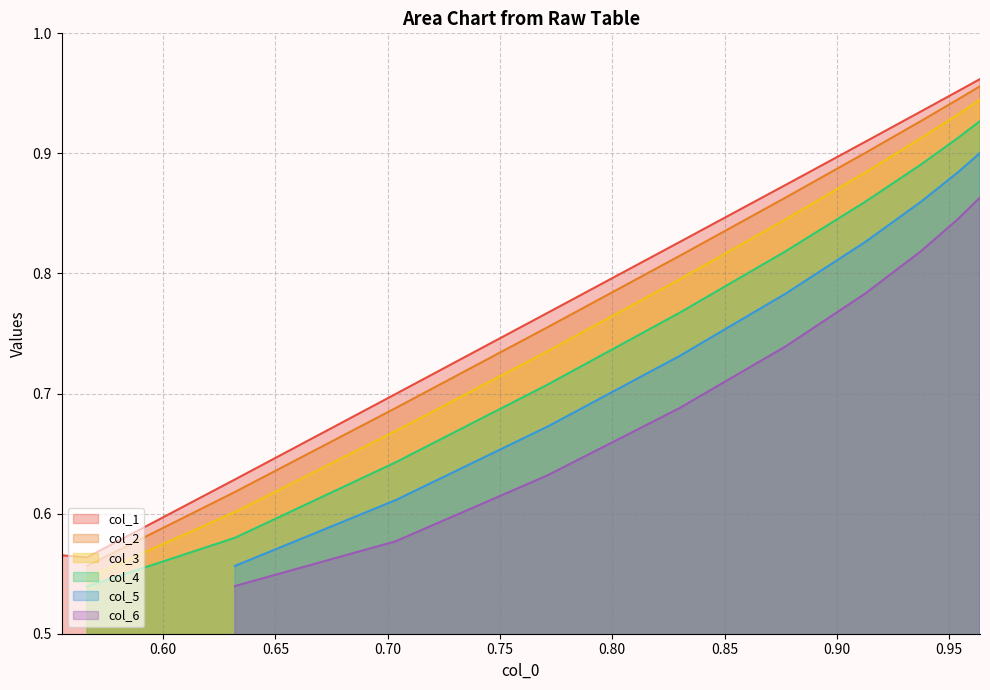

Count the number of categories in the chart.

11